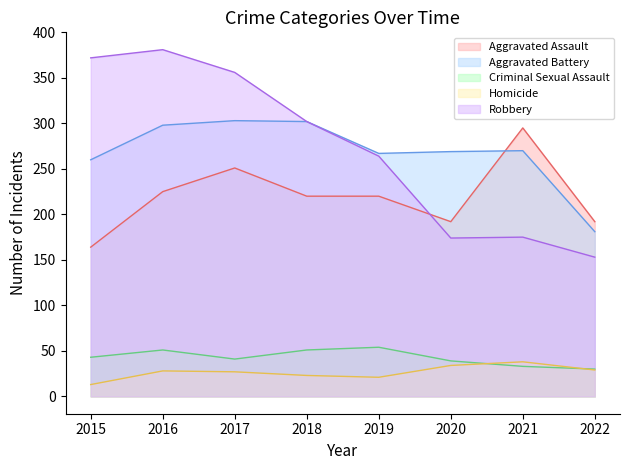

What is the difference between the highest and lowest values at 2020?

235